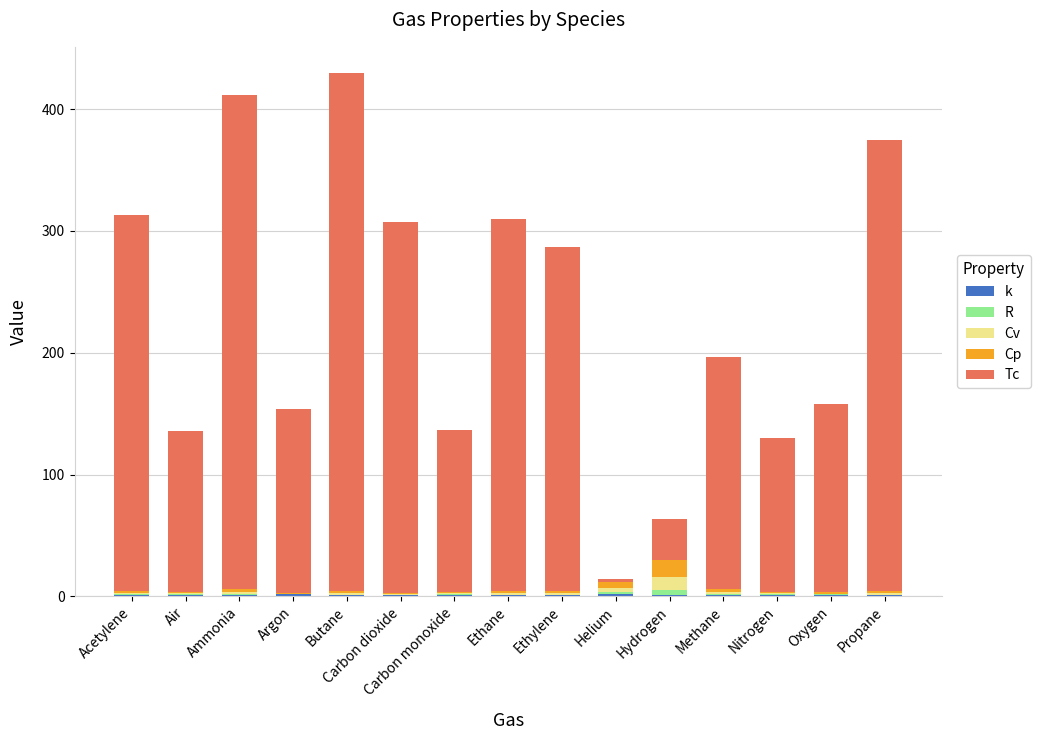

What is the label of the 6th bar from the left?

Carbon dioxide